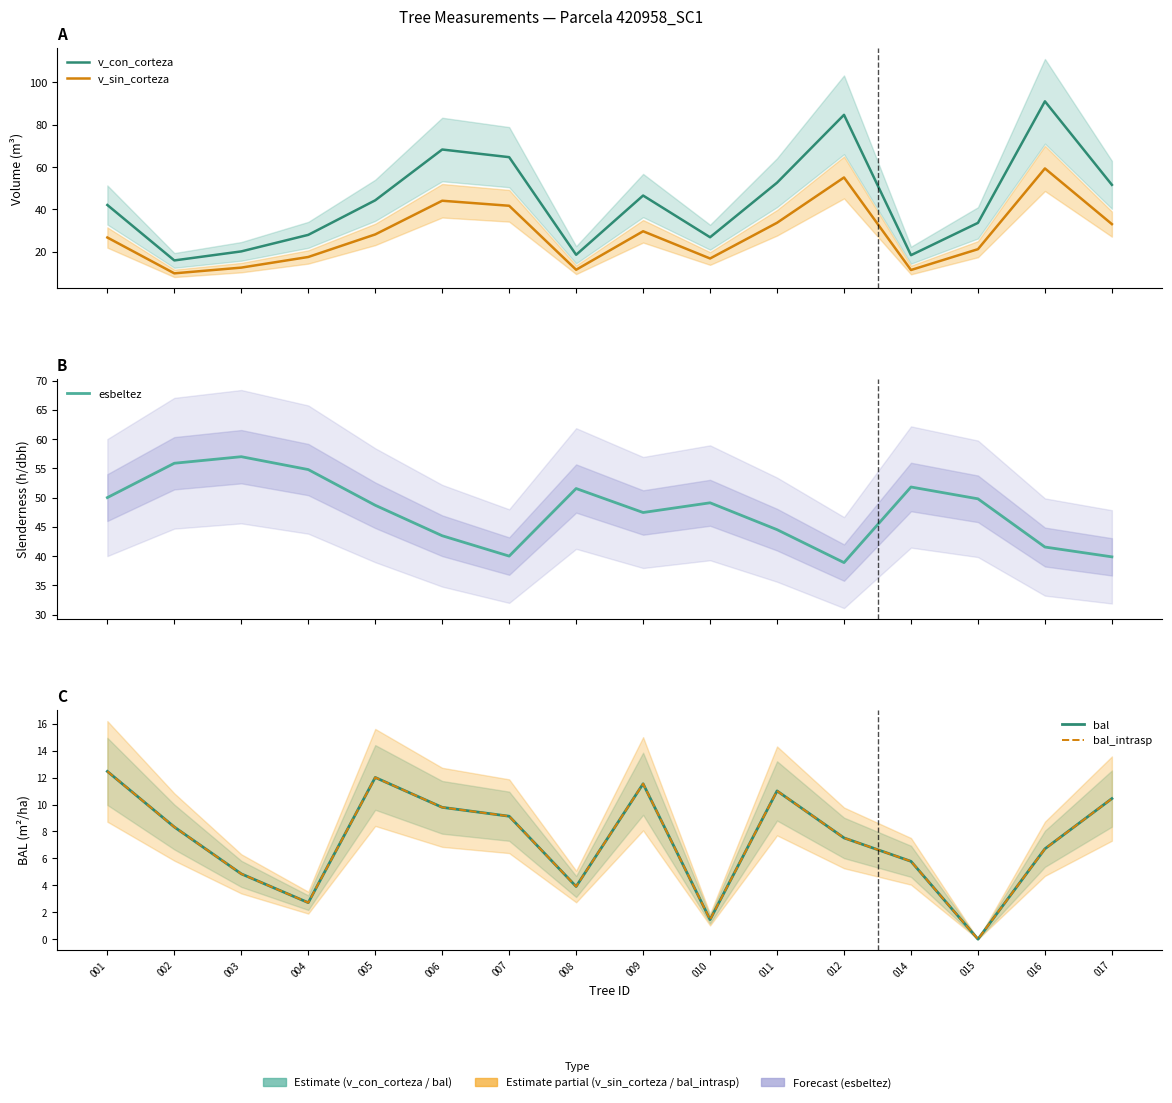

Reading left to right, transcribe all the data shown in this chart.

v_con_corteza: 42.1	15.8	20.1	27.9	44.3	68.3	64.7	18.5	46.5	26.8	52.6	84.7	18.3	33.6	91.1	51.6
v_sin_corteza: 26.7	9.7	12.4	17.5	28.1	44.1	41.7	11.4	29.6	16.8	33.6	55.1	11.3	21.2	59.4	33.0
esbeltez: 50.0	55.9	57.0	54.8	48.7	43.5	40.0	51.5	47.5	49.1	44.5	38.9	51.8	49.8	41.5	39.9
bal: 12.5	8.3	4.8	2.7	12.0	9.8	9.1	3.9	11.5	1.4	11.0	7.5	5.8	0.0	6.7	10.4
bal_intrasp: 12.5	8.3	4.8	2.7	12.0	9.8	9.1	3.9	11.5	1.4	11.0	7.5	5.8	0.0	6.7	10.4